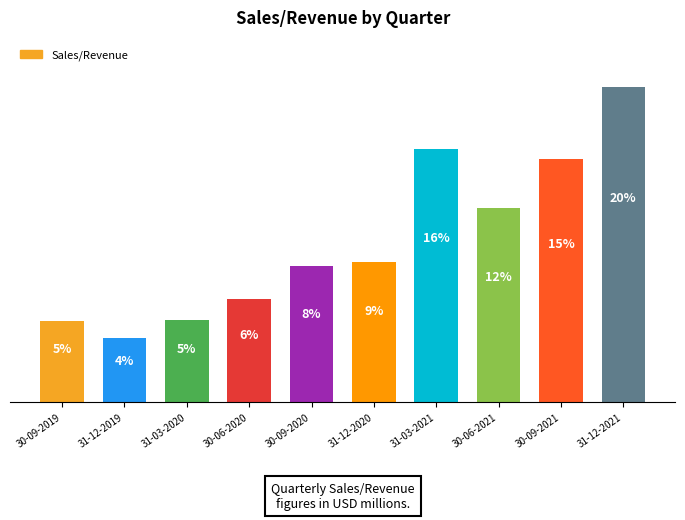

The value at 31-12-2021 is 4016.2. True or false?

False